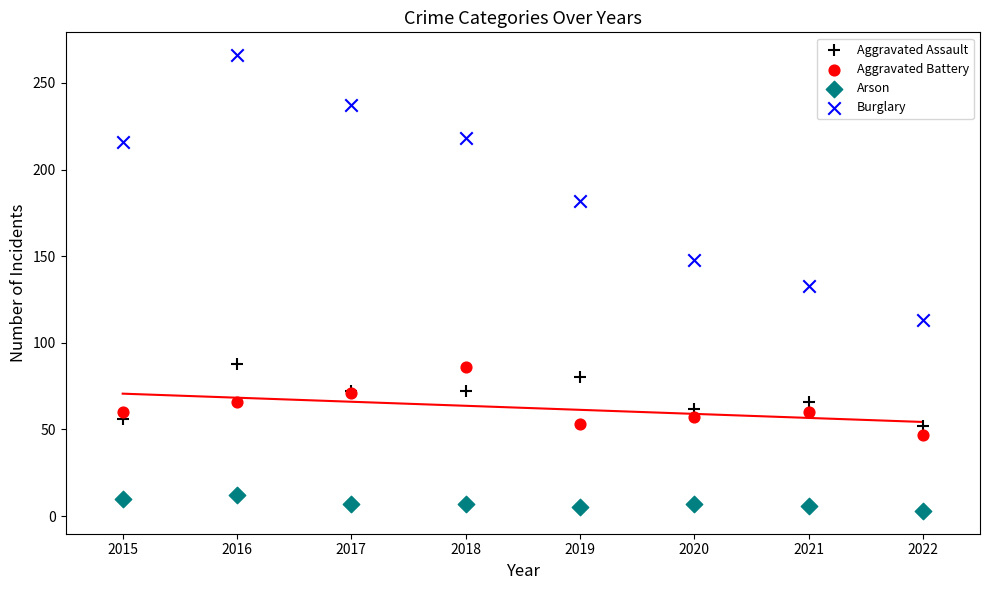

Which series contains the highest Y value?

Burglary